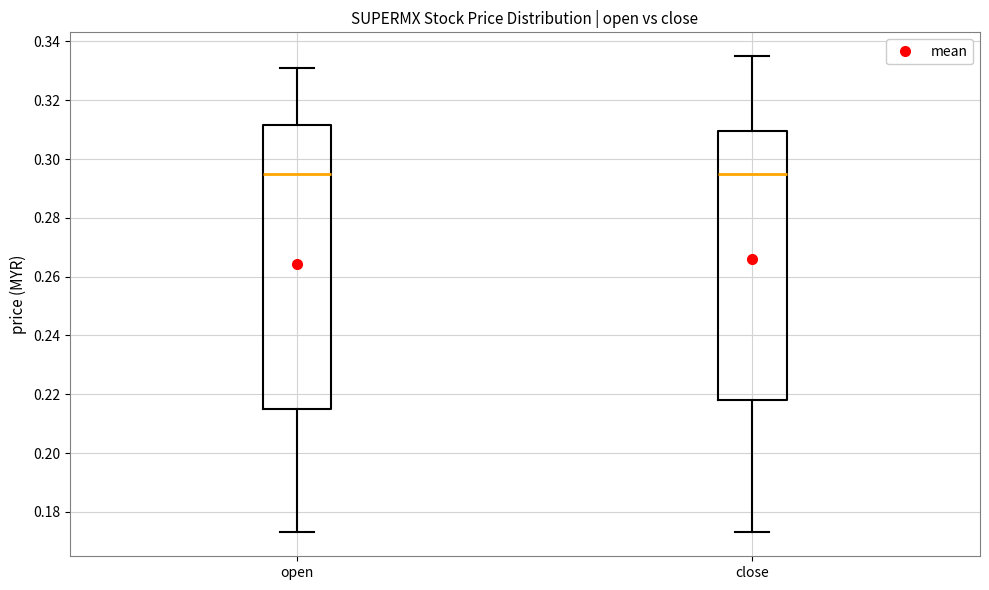

Where does the median line of the box for open sit on the y-axis? The values are not printed on the chart, so give them approximately, as read against the axis.

0.296